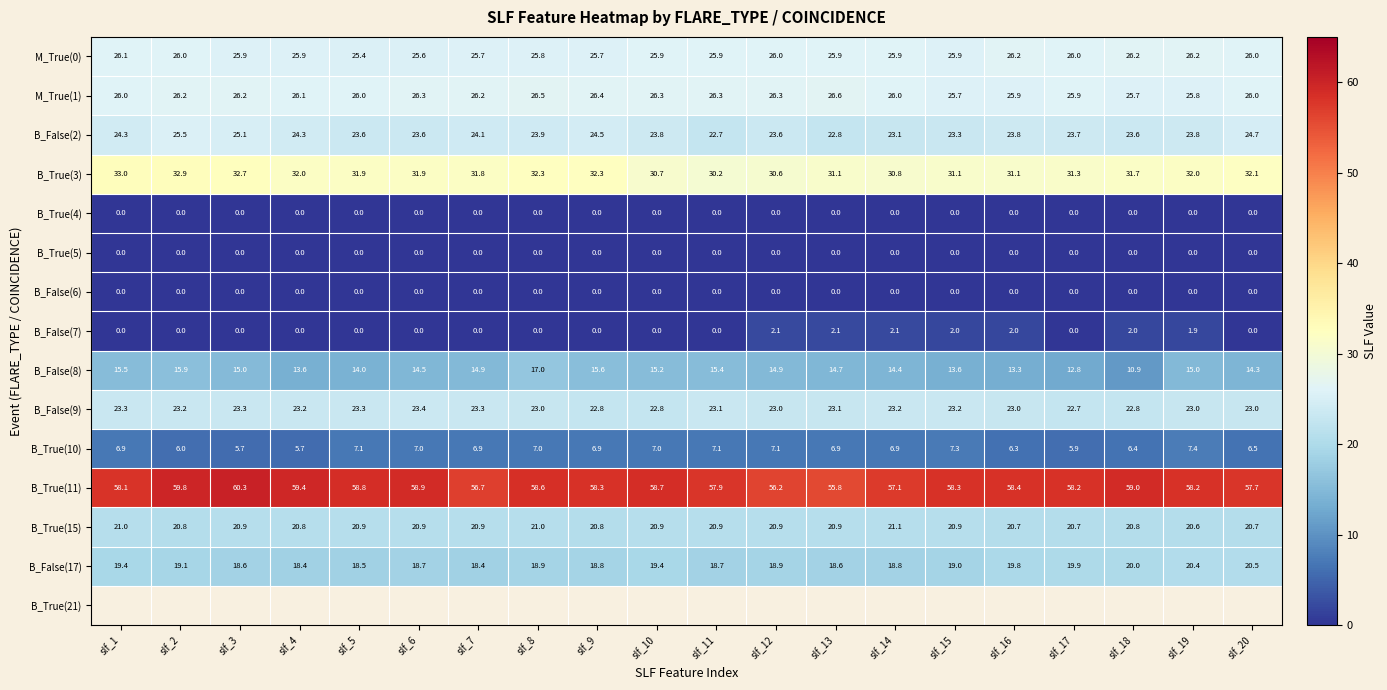

What is the spread (max minus min) of values at slf_15?

58.3